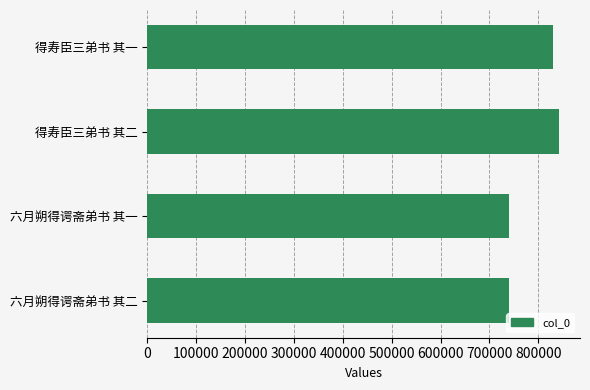

What is the smallest value displayed?

740213